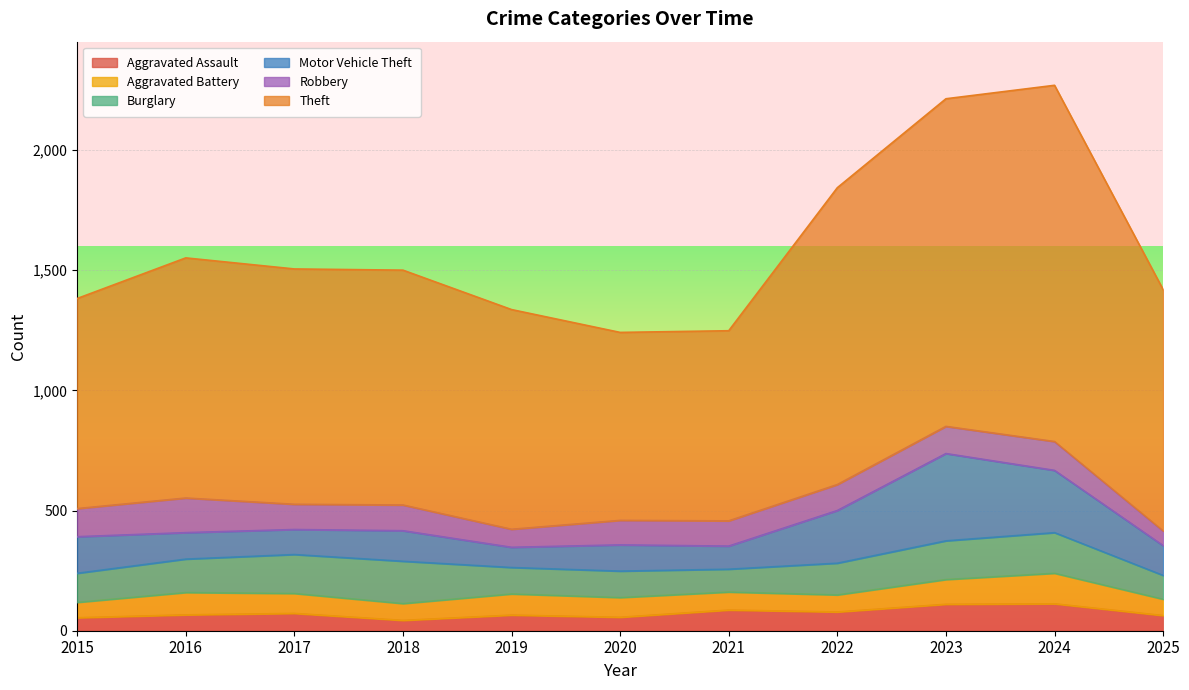

The value of Burglary at 2016 is 139. True or false?

True